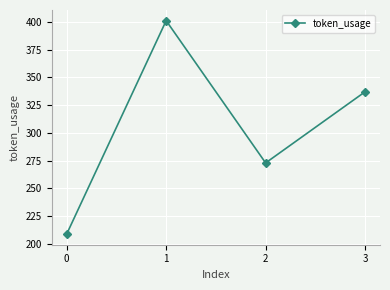

Count the values in the range 273 to 401.

3